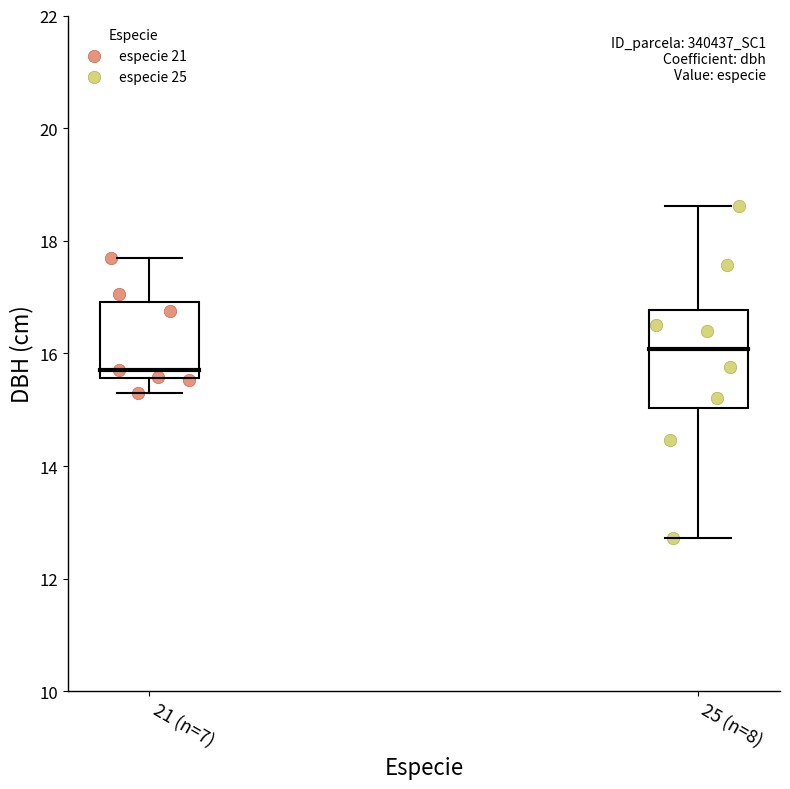

Which series contains the highest Y value?

especie 25